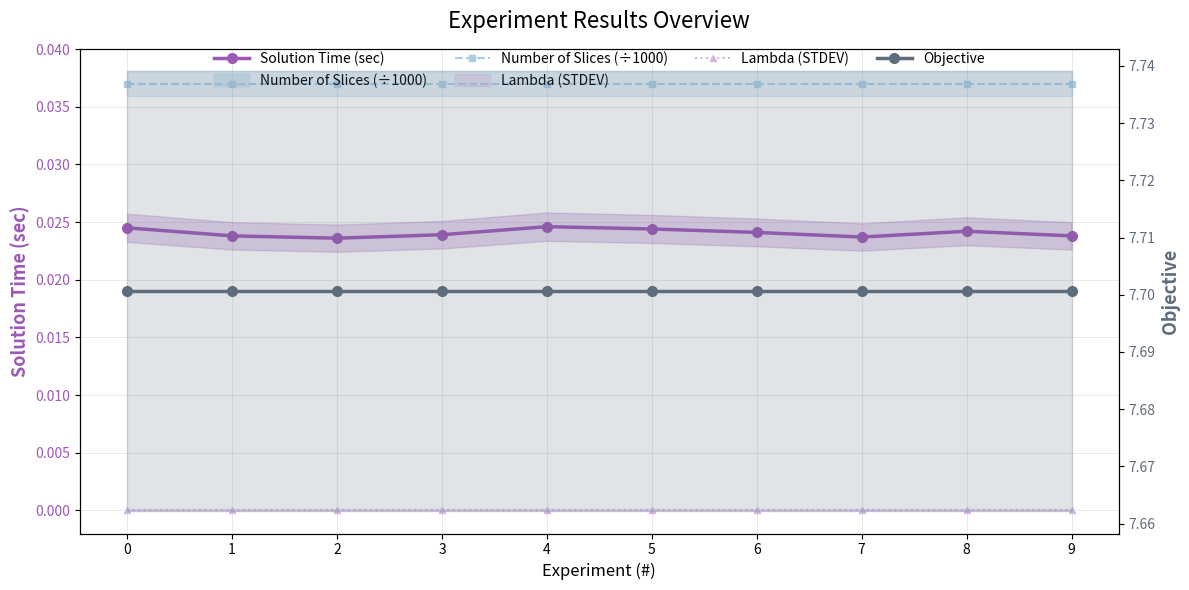

Reading left to right, extract all data points from this chart.

Solution Time (sec): 0=0.0	1=0.0	2=0.0	3=0.0	4=0.0	5=0.0	6=0.0	7=0.0	8=0.0	9=0.0
Number of Slices (÷1000): 0=0.0	1=0.0	2=0.0	3=0.0	4=0.0	5=0.0	6=0.0	7=0.0	8=0.0	9=0.0
Lambda (STDEV): 0=0.0	1=0.0	2=0.0	3=0.0	4=0.0	5=0.0	6=0.0	7=0.0	8=0.0	9=0.0
Objective: 0=7.7	1=7.7	2=7.7	3=7.7	4=7.7	5=7.7	6=7.7	7=7.7	8=7.7	9=7.7